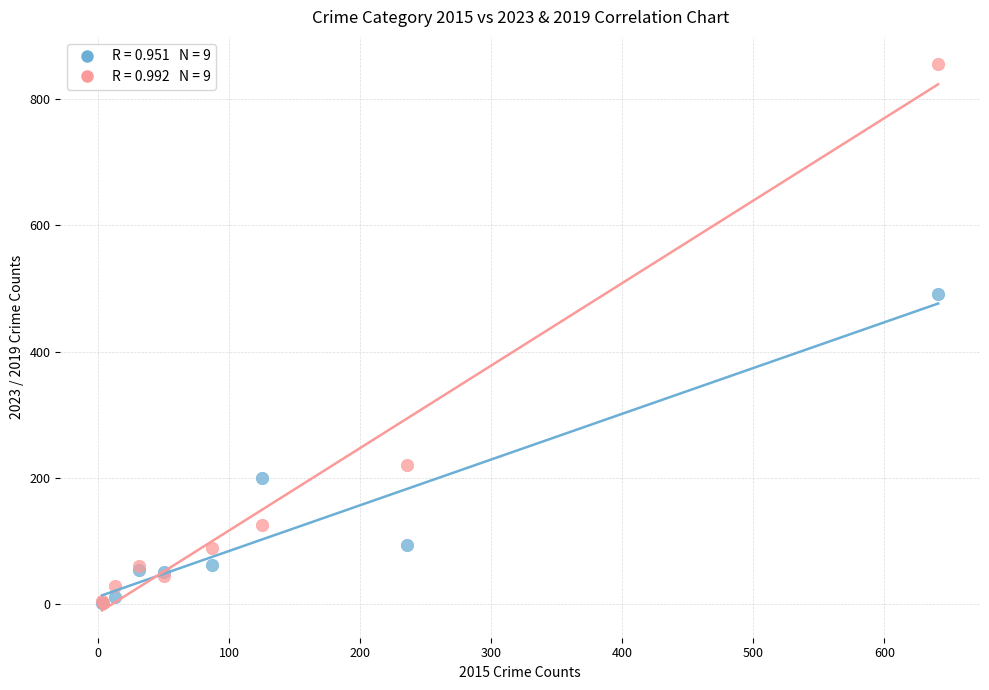

Across all series, what Y value is closest to 429?

491